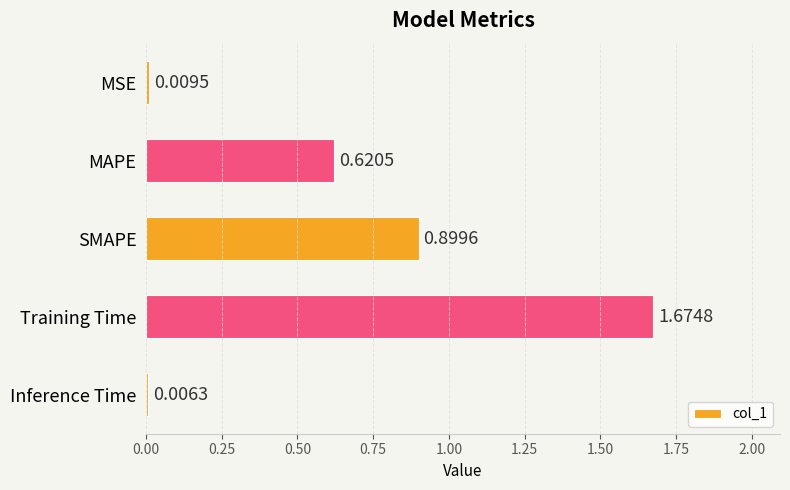

What is the sum of all values?

3.2